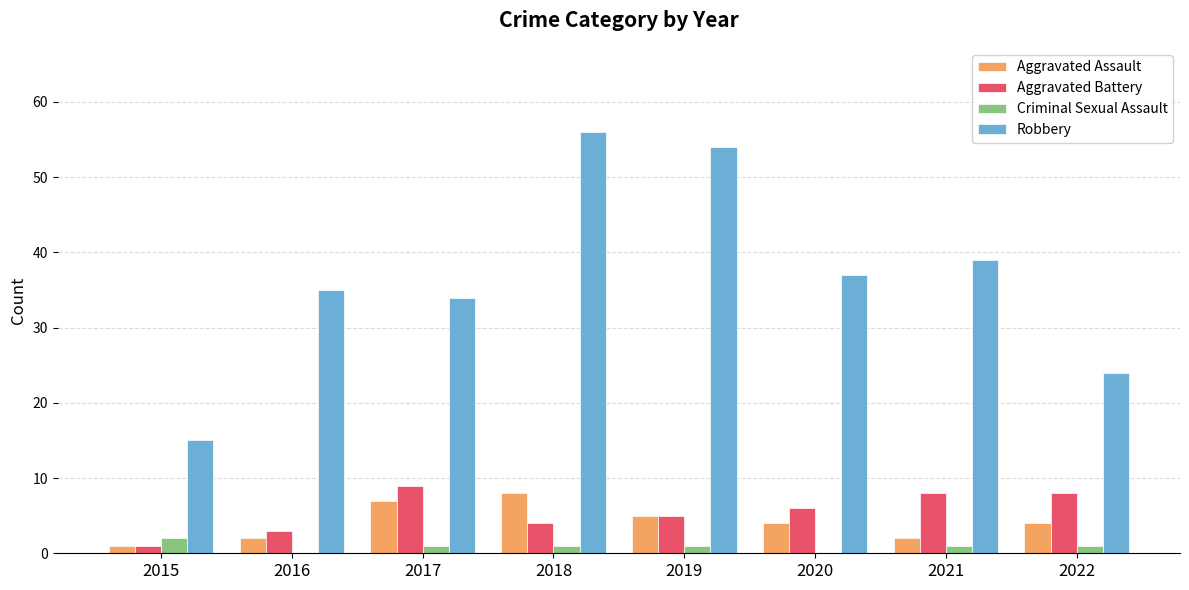

Is the value of Criminal Sexual Assault at 2017 greater than the value of Robbery at 2021?

No